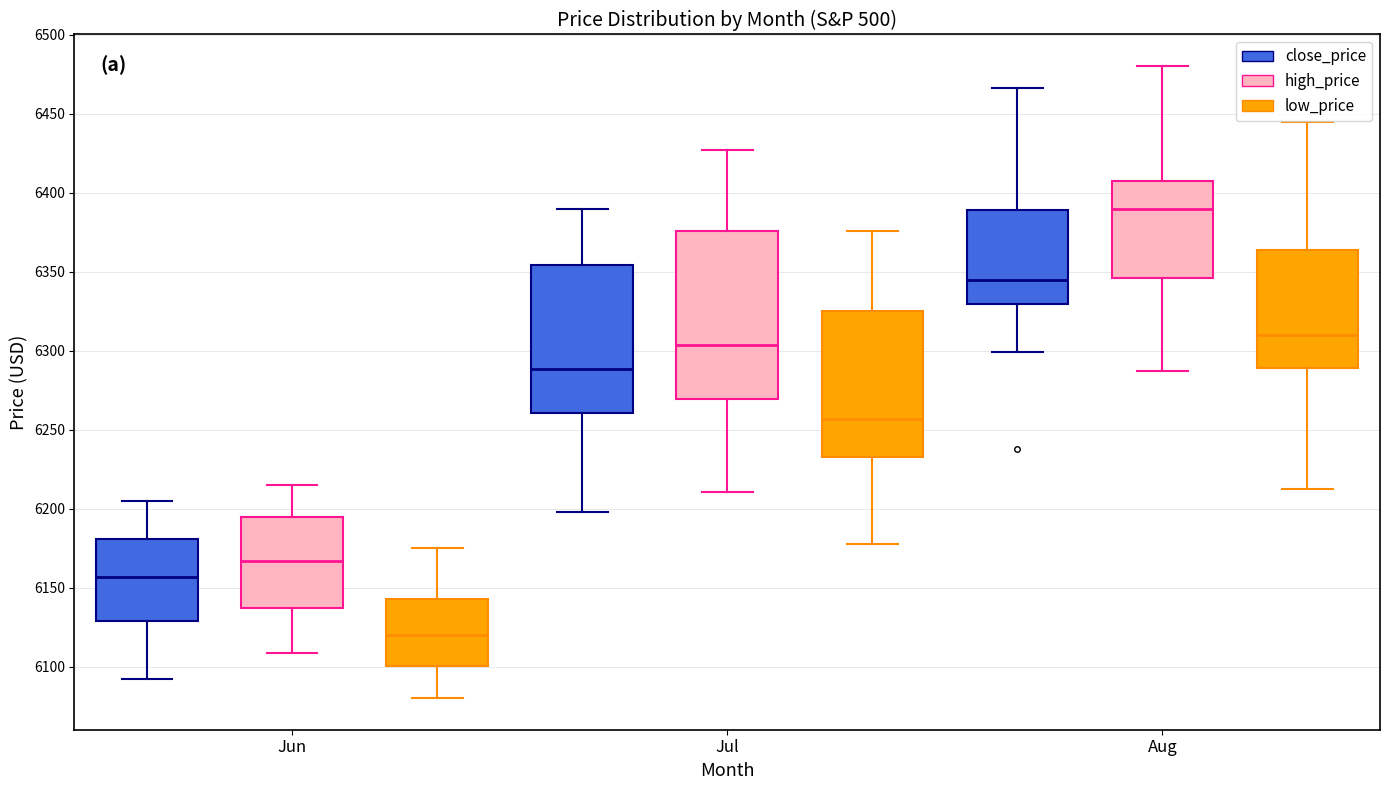

Where does the lower whisker of the box for Aug (low_price) end on the y-axis? The values are not printed on the chart, so give them approximately, as read against the axis.

6215